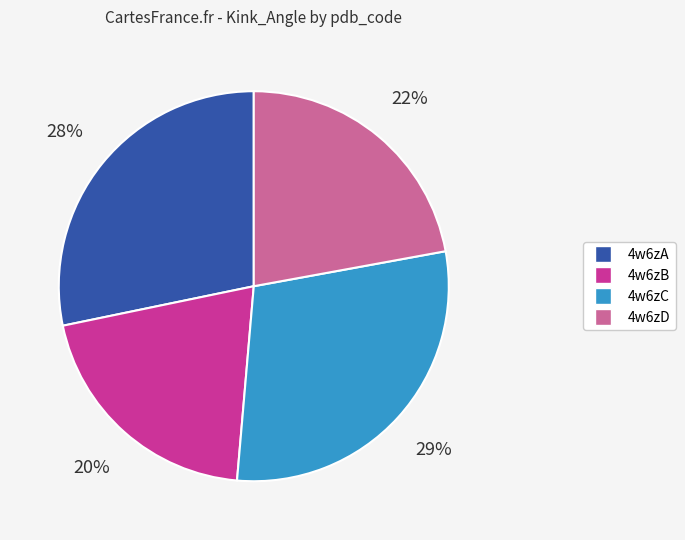

Is there a majority slice in this chart?

No